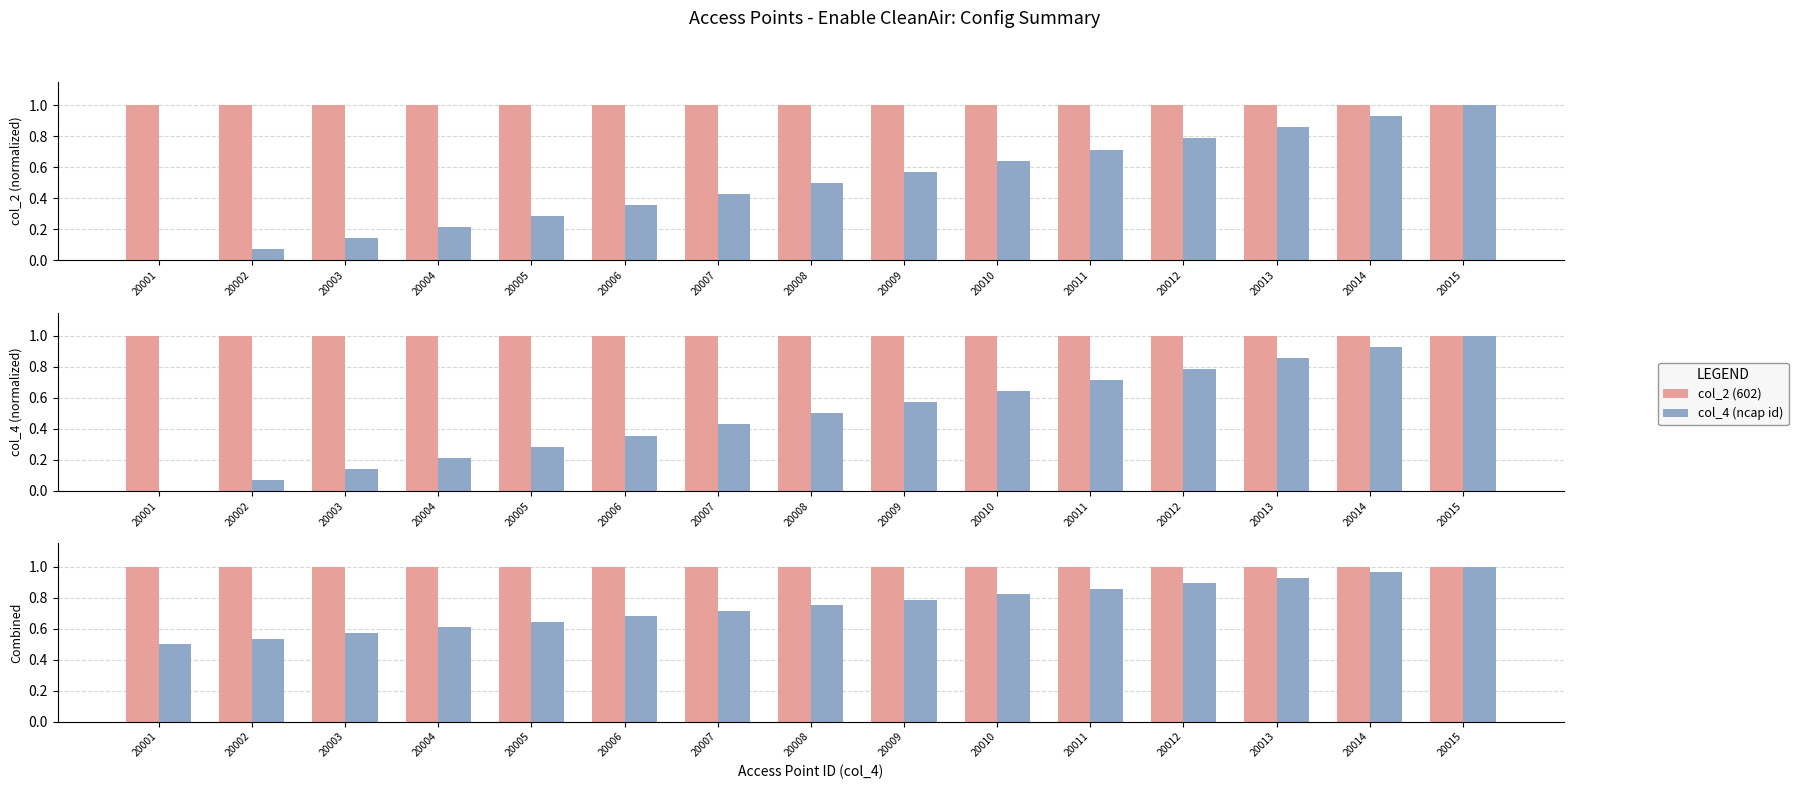

Rank the series by their average value, from lowest to highest.

col_4 (ncap id), col_2 (602)